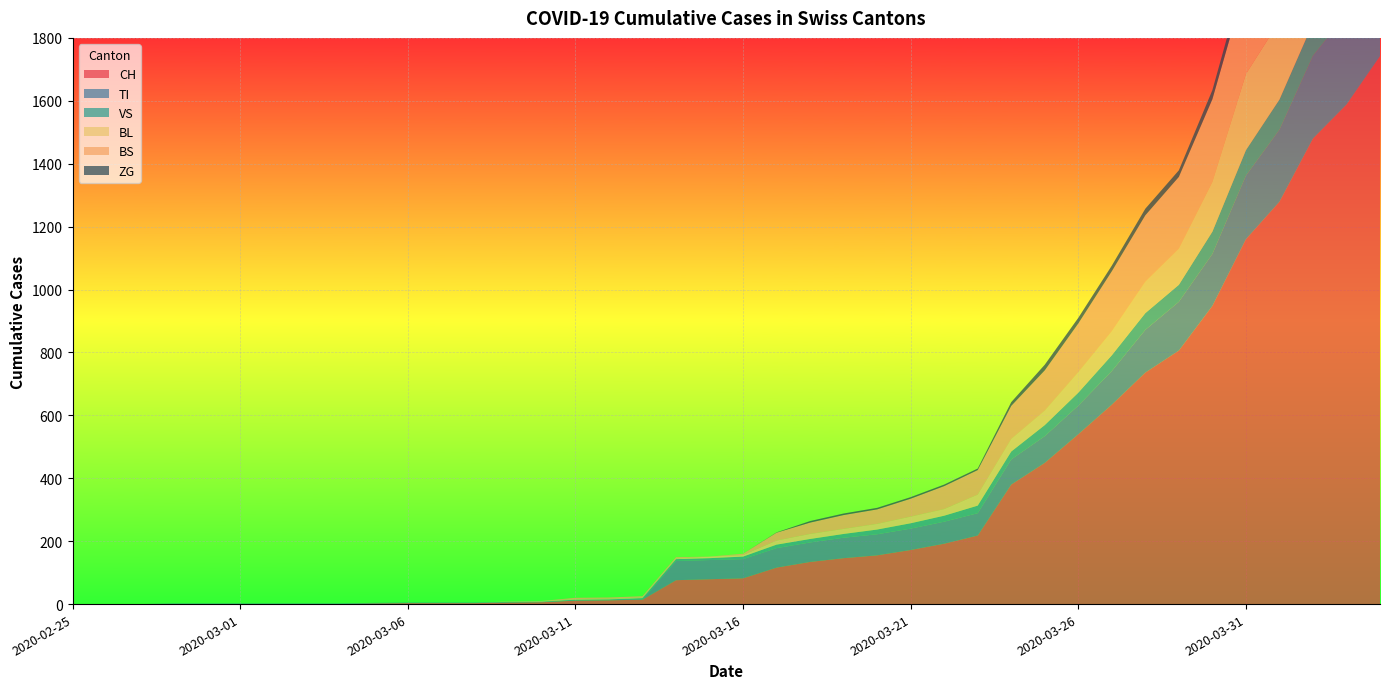

Reading right to left, transcribe all the data shown in this chart.

CH: 1742	1588	1480	1279	1160	948	806	736	634	540	449	380	218	192	172	155	146	134	116	82	79	76	14	12	11	6	5	3	3	3	2	0	0	0	0	0	0	0	0	0
TI: 314	287	263	229	202	165	155	136	107	91	85	80	71	70	68	67	65	62	62	61	61	61	0	0	0	0	0	0	0	0	0	0	0	0	0	0	0	0	0	0
VS: 112	109	104	96	81	71	54	53	50	41	35	25	24	19	17	15	12	11	11	8	6	6	5	3	3	2	2	2	2	2	2	2	2	2	2	2	2	0	0	0
BL: 298	266	262	249	242	158	115	100	76	65	46	40	35	21	21	18	16	16	13	5	5	2	2	2	2	2	1	0	0	0	0	0	0	0	0	0	0	0	0	0
BS: 434	397	350	323	292	263	228	211	191	155	128	105	78	73	57	46	44	36	25	4	0	4	4	4	4	0	0	0	0	0	0	0	0	0	0	0	0	0	0	0
ZG: 46	44	41	40	39	29	21	21	18	18	18	12	5	5	5	5	5	5	1	0	0	0	0	0	0	0	0	0	0	0	0	0	0	0	0	0	0	0	0	0